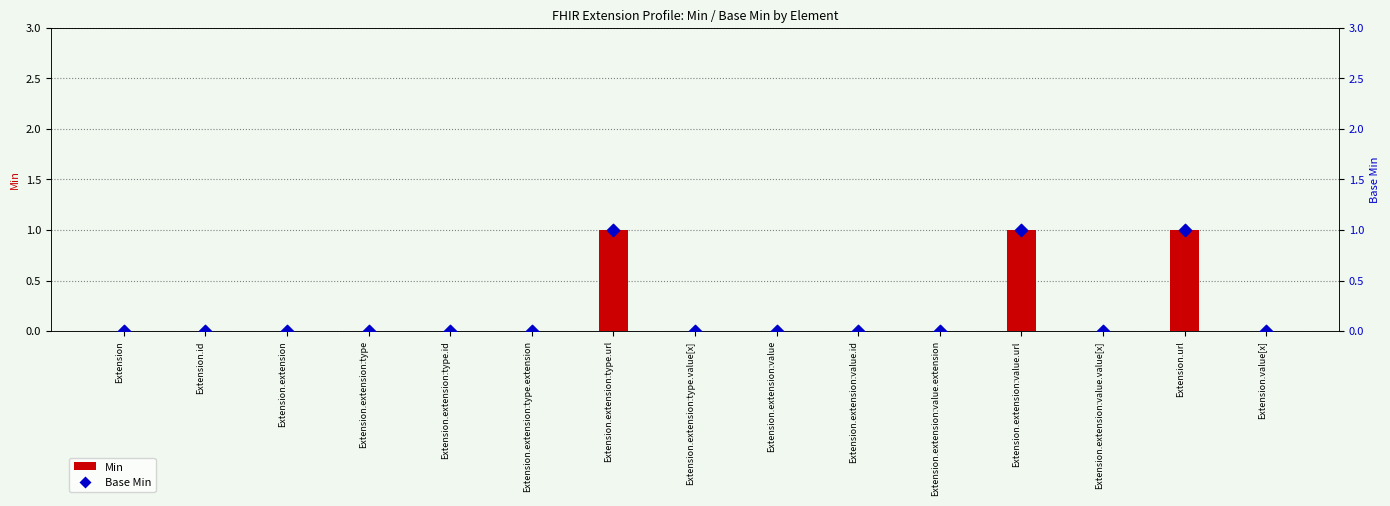

Is the value of Base Min at Extension.id greater than the value of Min at Extension.extension:value?

No